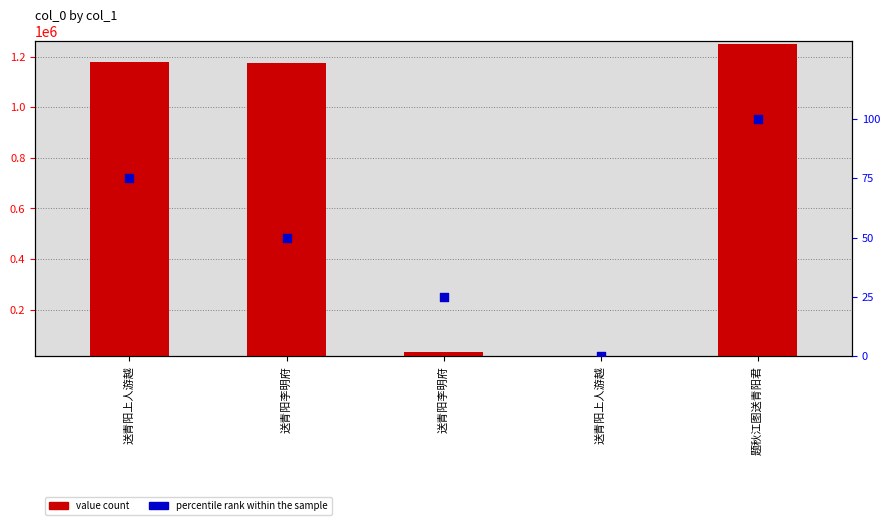

What are all the series names shown in the legend?

value count, percentile rank within the sample